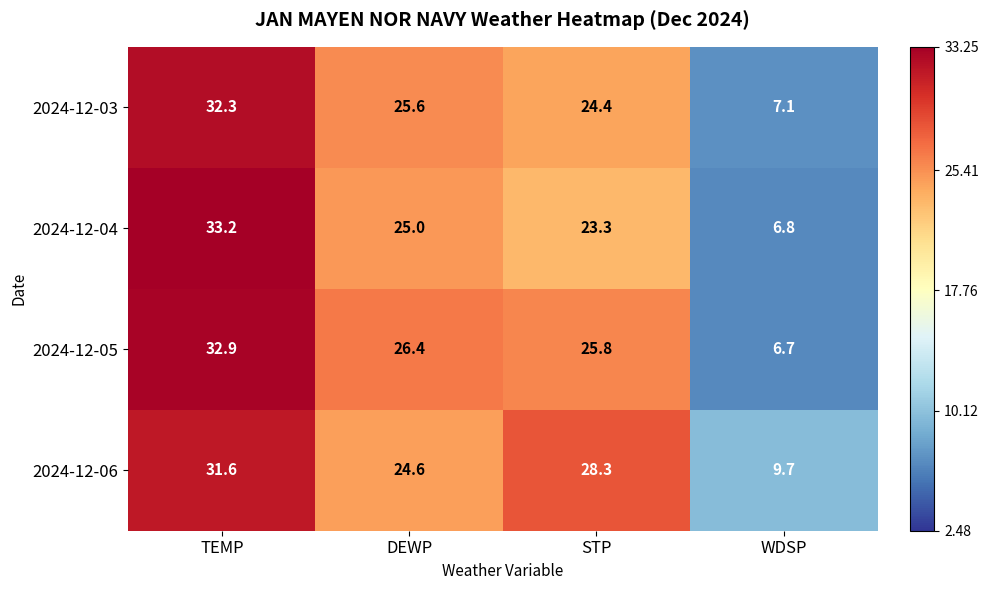

Reading right to left, what are all the values shown in this chart?

2024-12-03: 7.1	24.4	25.6	32.3
2024-12-04: 6.8	23.3	25.0	33.2
2024-12-05: 6.7	25.8	26.4	32.9
2024-12-06: 9.7	28.3	24.6	31.6